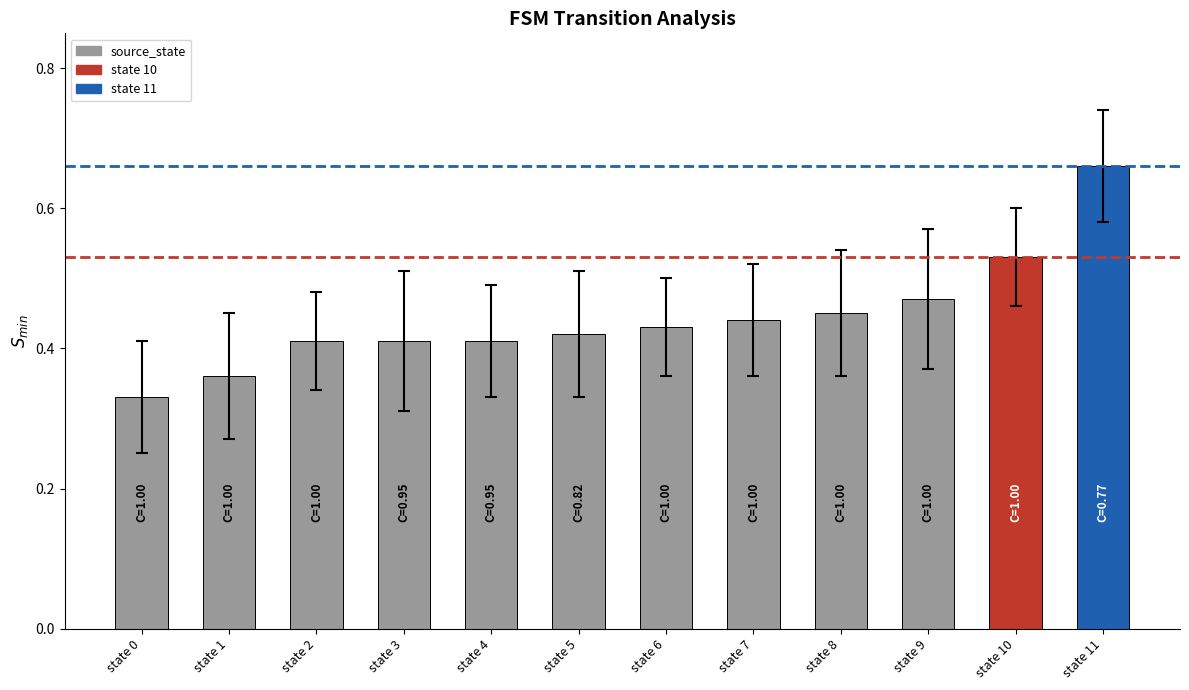

What is the change in value from state 0 to state 8?

+0.1